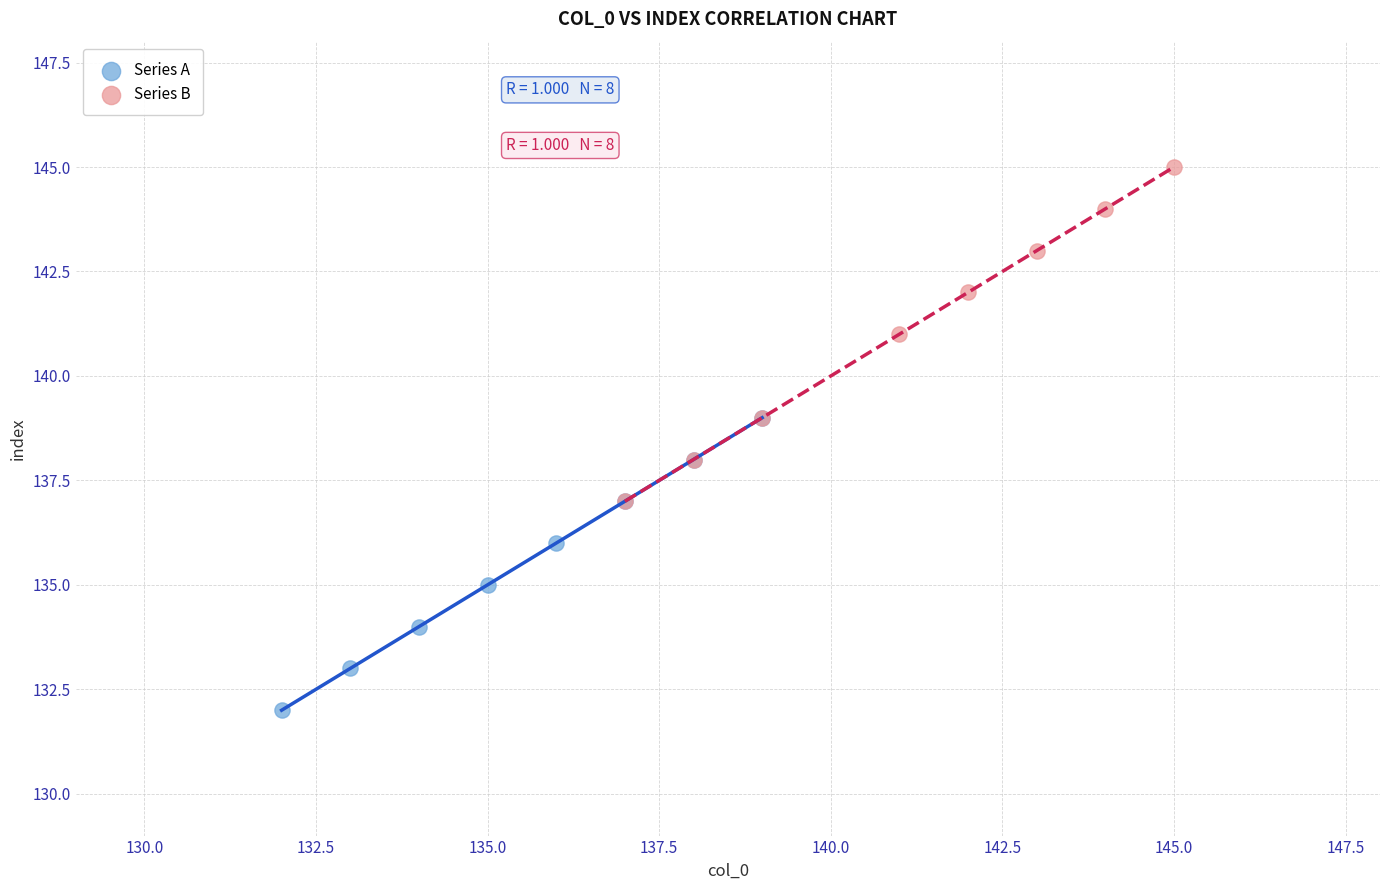

Which series has the widest spread of Y values?

Series B